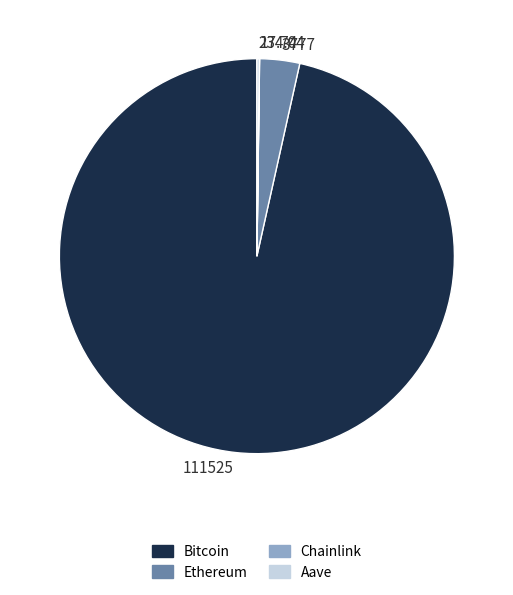

Between 3777 and 111525, which is larger?

111525